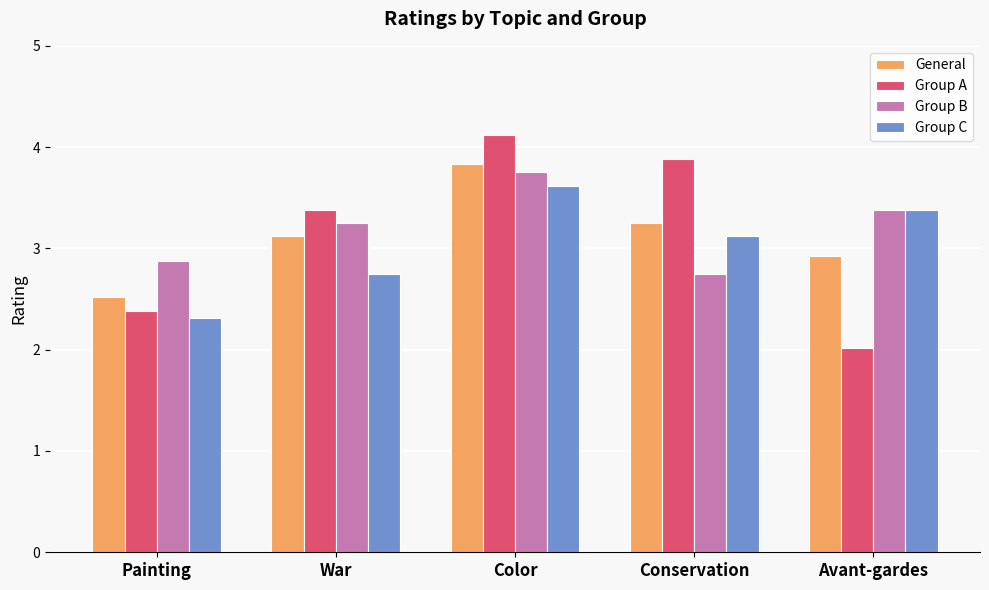

At which category is the sum across all series the highest?

Color